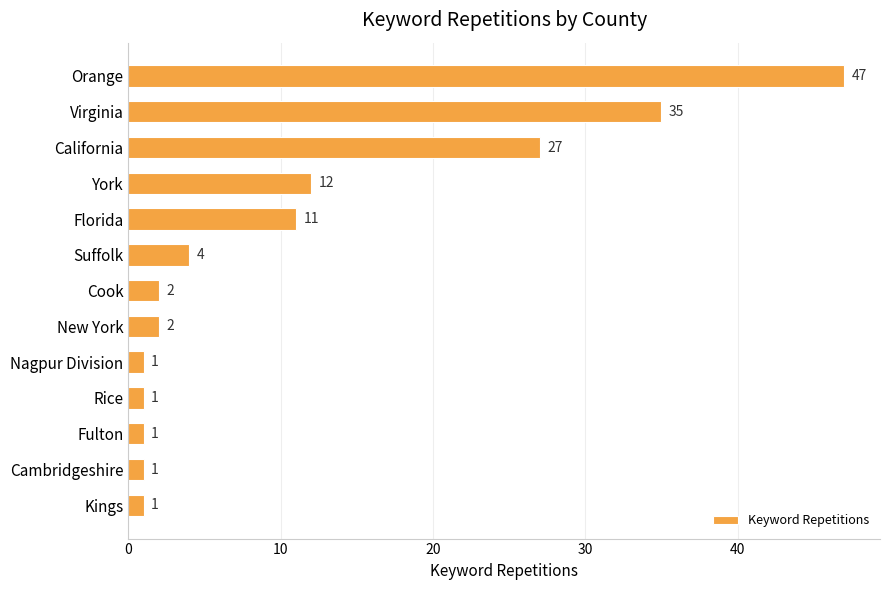

What is the label of the 12th bar from the top?

Cambridgeshire